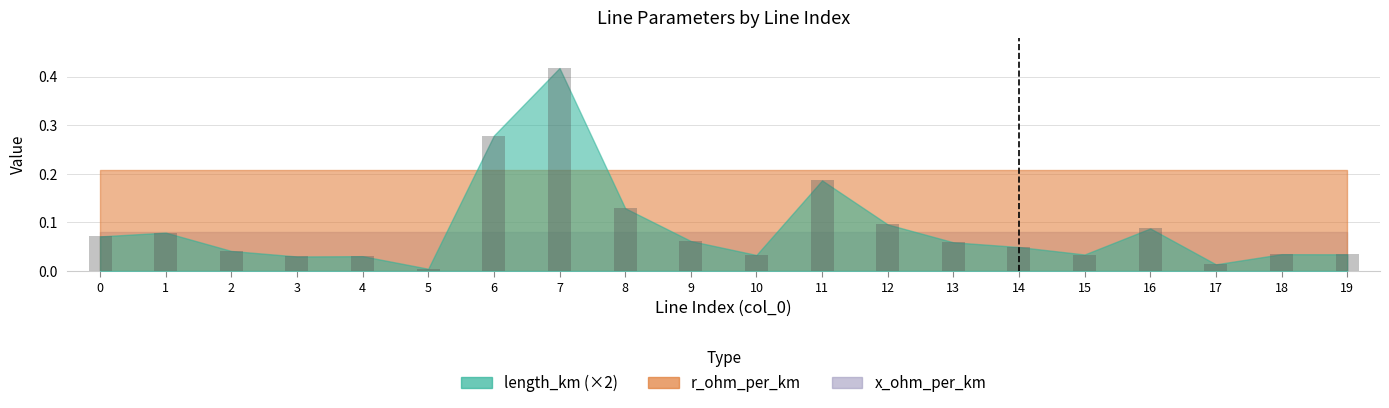

At which category does the chart reach its peak across all series?

7